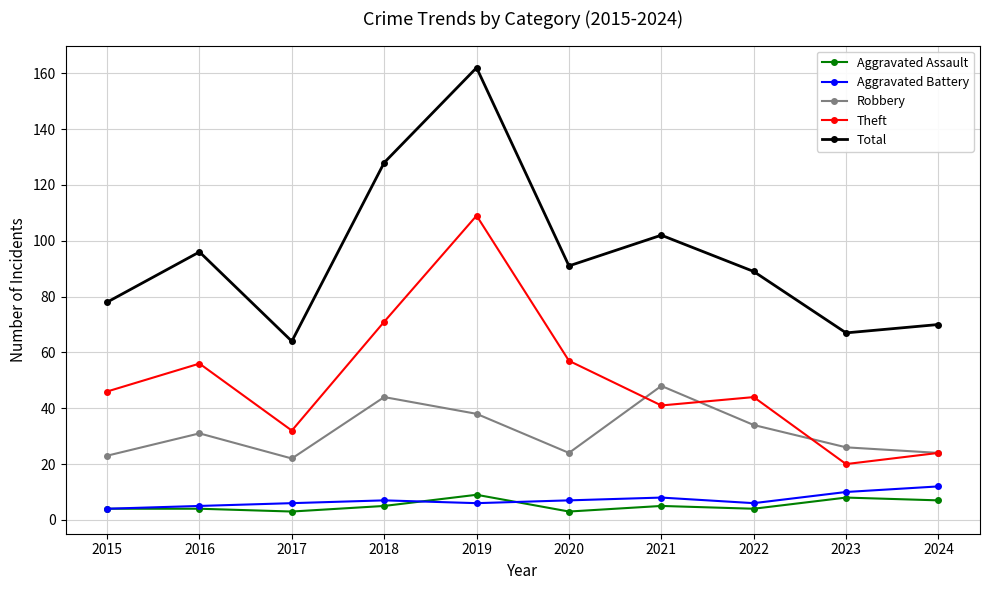

How many lines are shown in the chart?

5